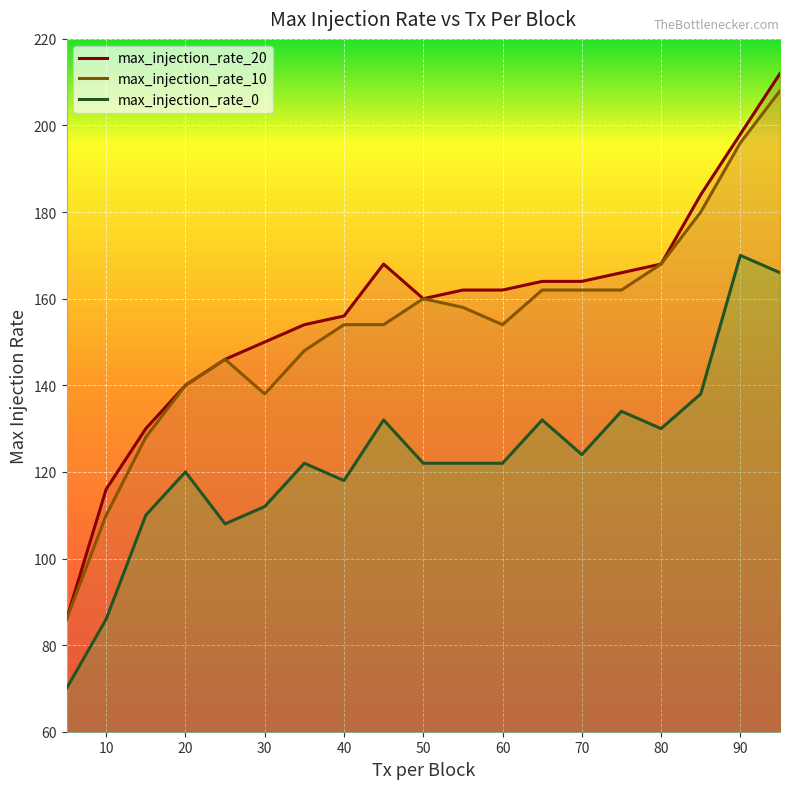

The max_injection_rate_0 series shows 46 at 75. True or false?

False